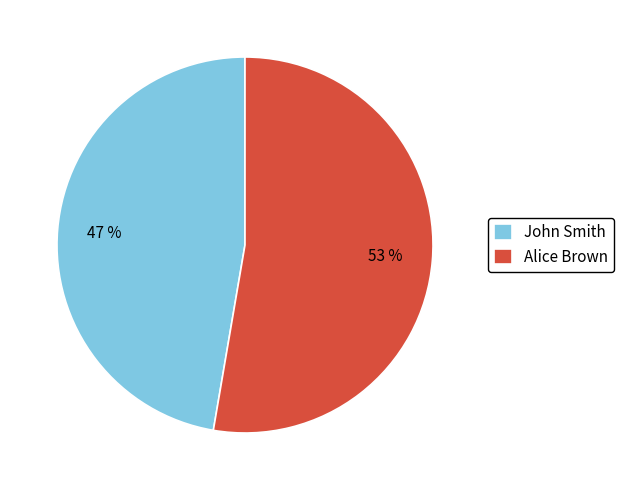

What is the smallest slice in the pie chart?

John Smith